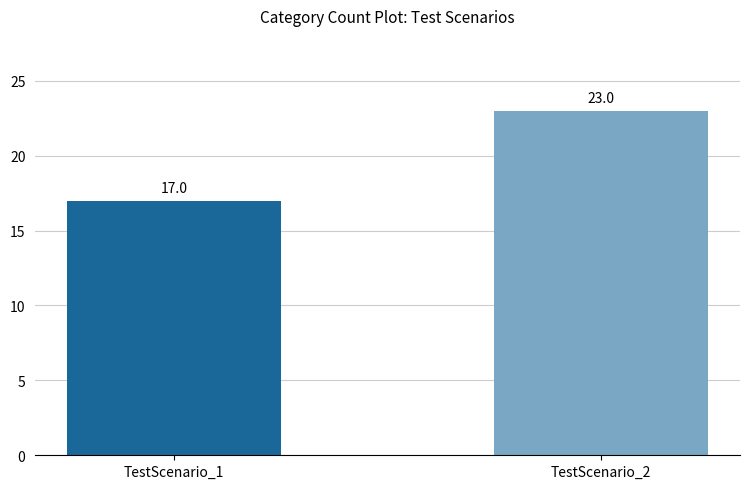

The chart shows a value of 17 at TestScenario_1. True or false?

True